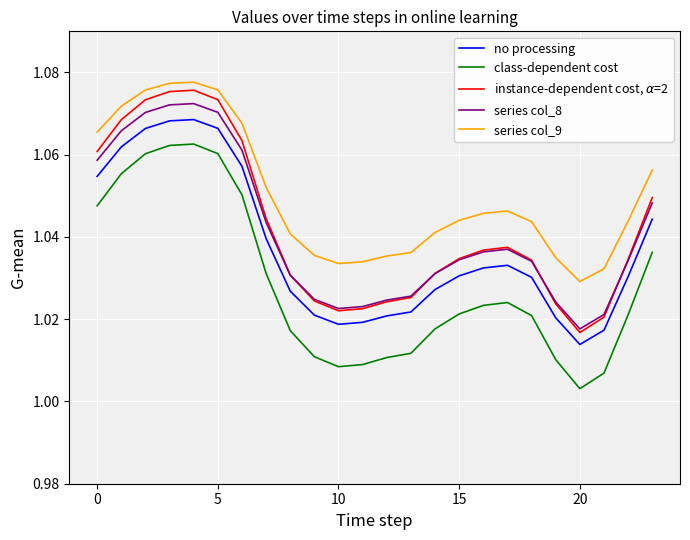

True or false: series col_8 and no processing intersect in this chart.

False